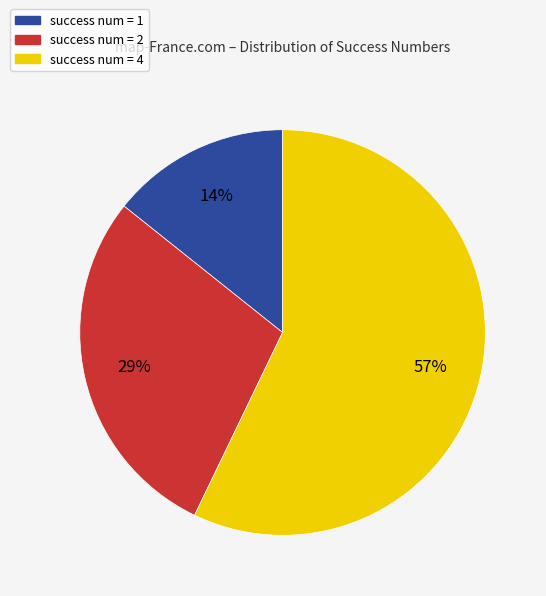

Between success num = 4 and success num = 2, which is larger?

success num = 4